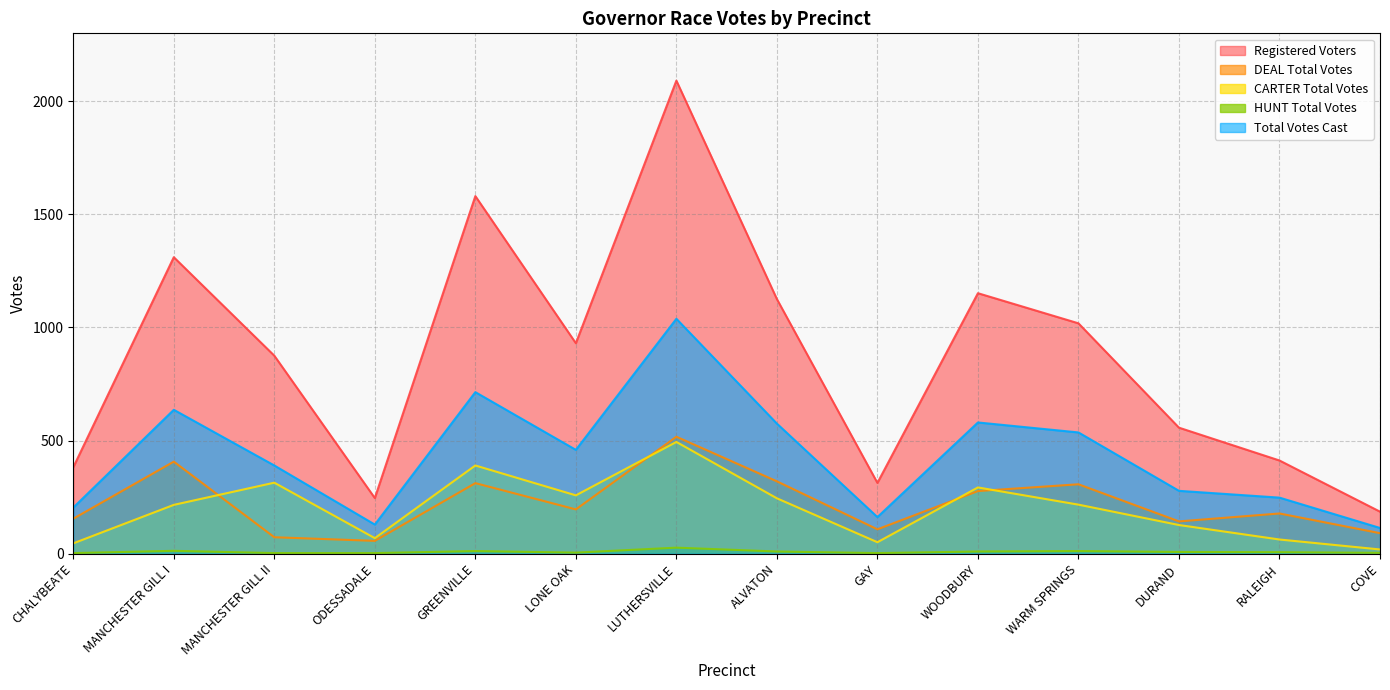

At WOODBURY, list the series in order from largest to smallest.

Registered Voters, Total Votes Cast, CARTER Total Votes, DEAL Total Votes, HUNT Total Votes